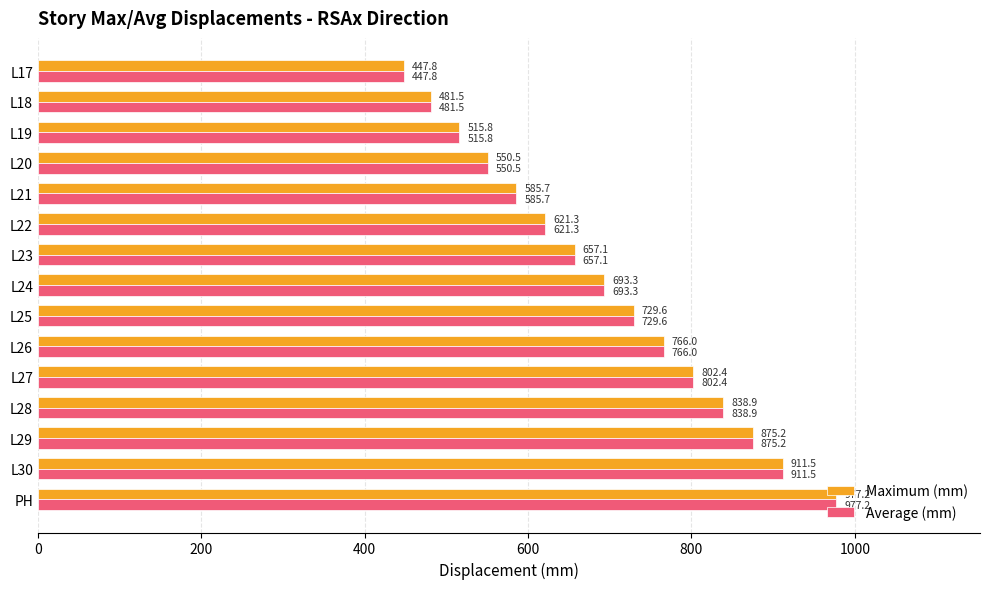

Where is Maximum (mm) nearest to the value 712?

L25